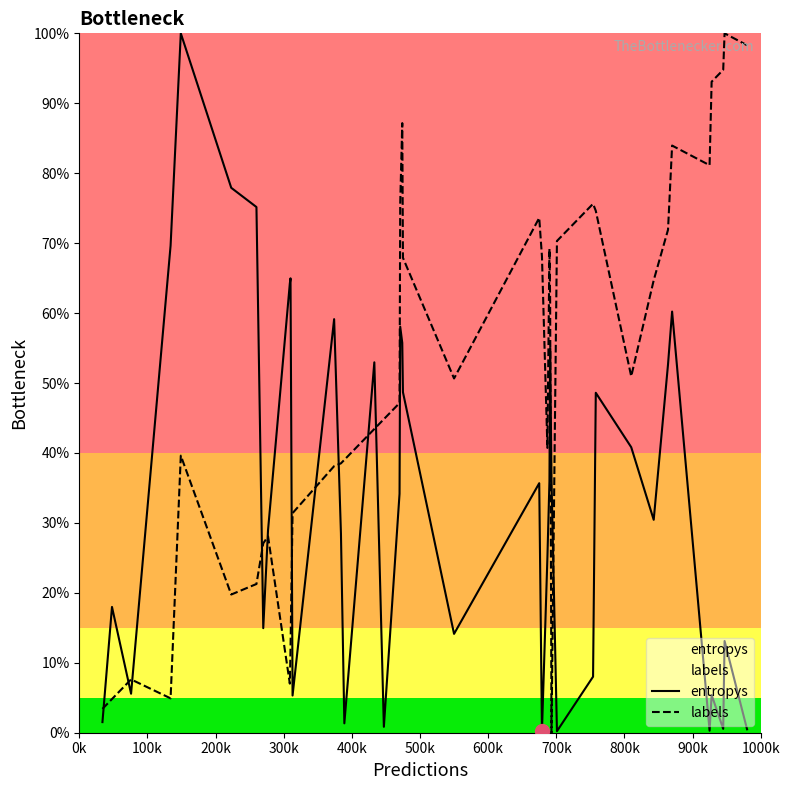

Rank the series by their average value, from lowest to highest.

entropys, labels